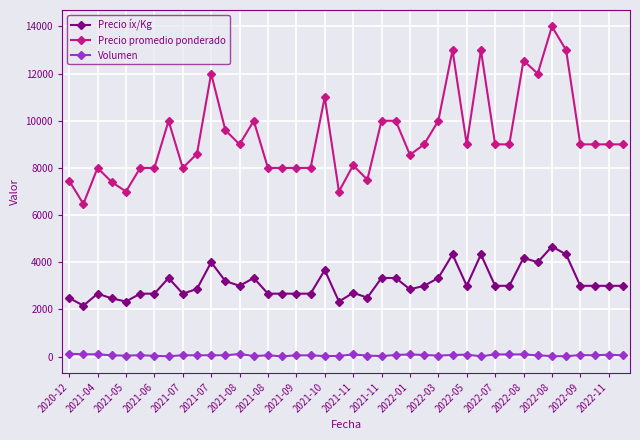

What is the average value of the Precio íx/Kg series?

3110